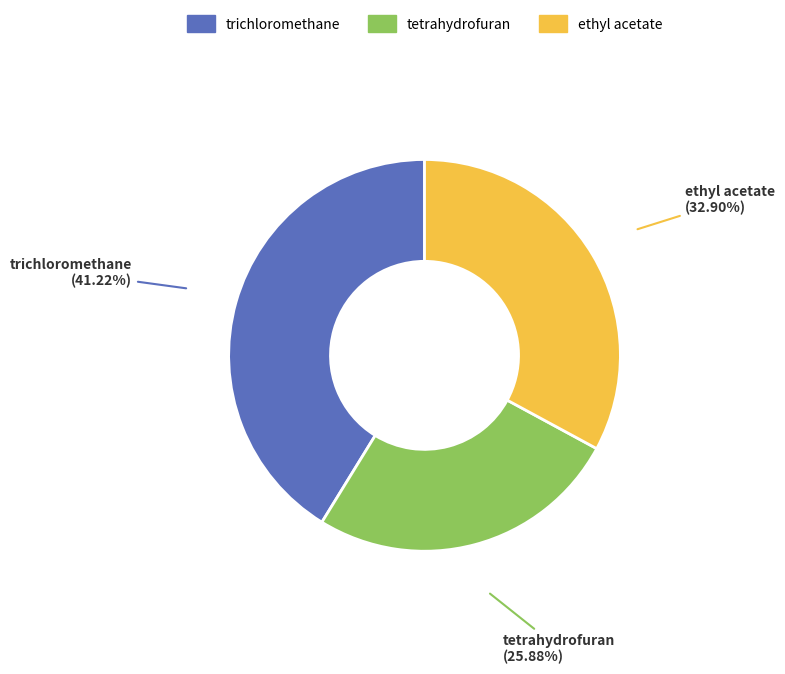

To the nearest percent, what portion does tetrahydrofuran represent?

26%